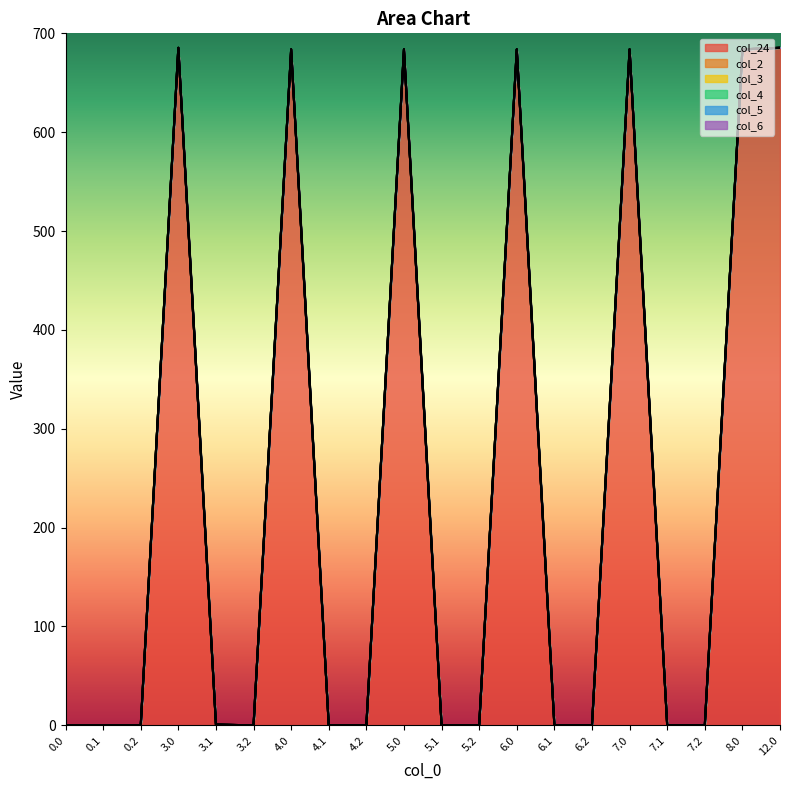

What is the label of the 7th point from the left?

4.0